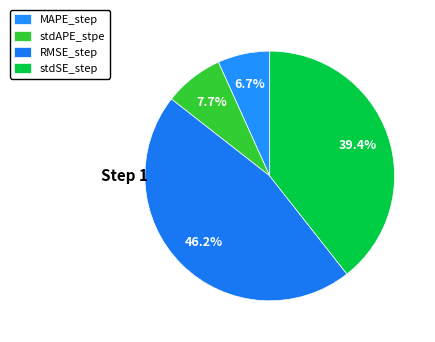

What is the smallest slice in the pie chart?

MAPE_step